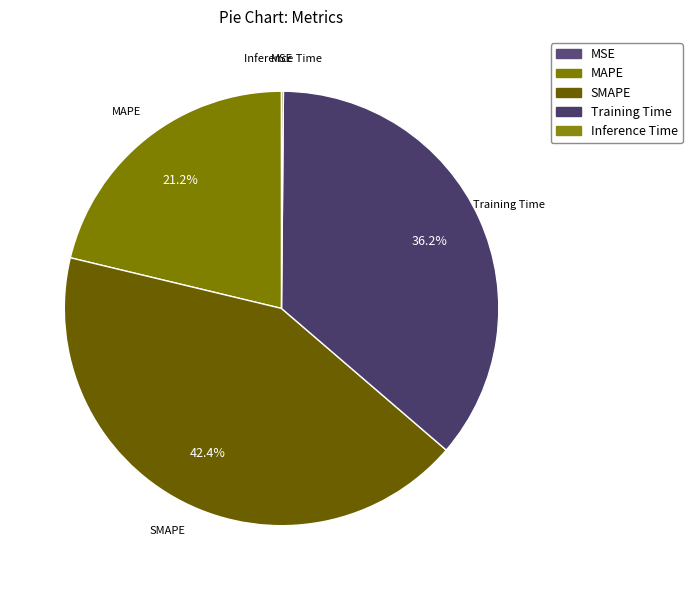

Does any single category account for the majority?

No